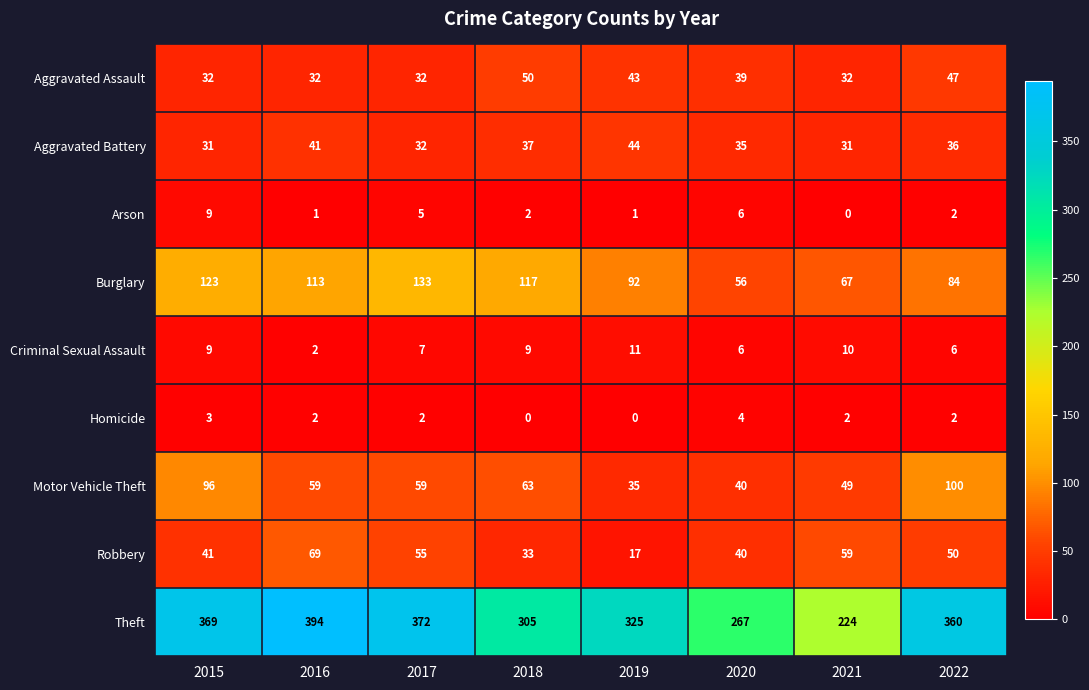

What is the approximate value of Arson at 2020?

6